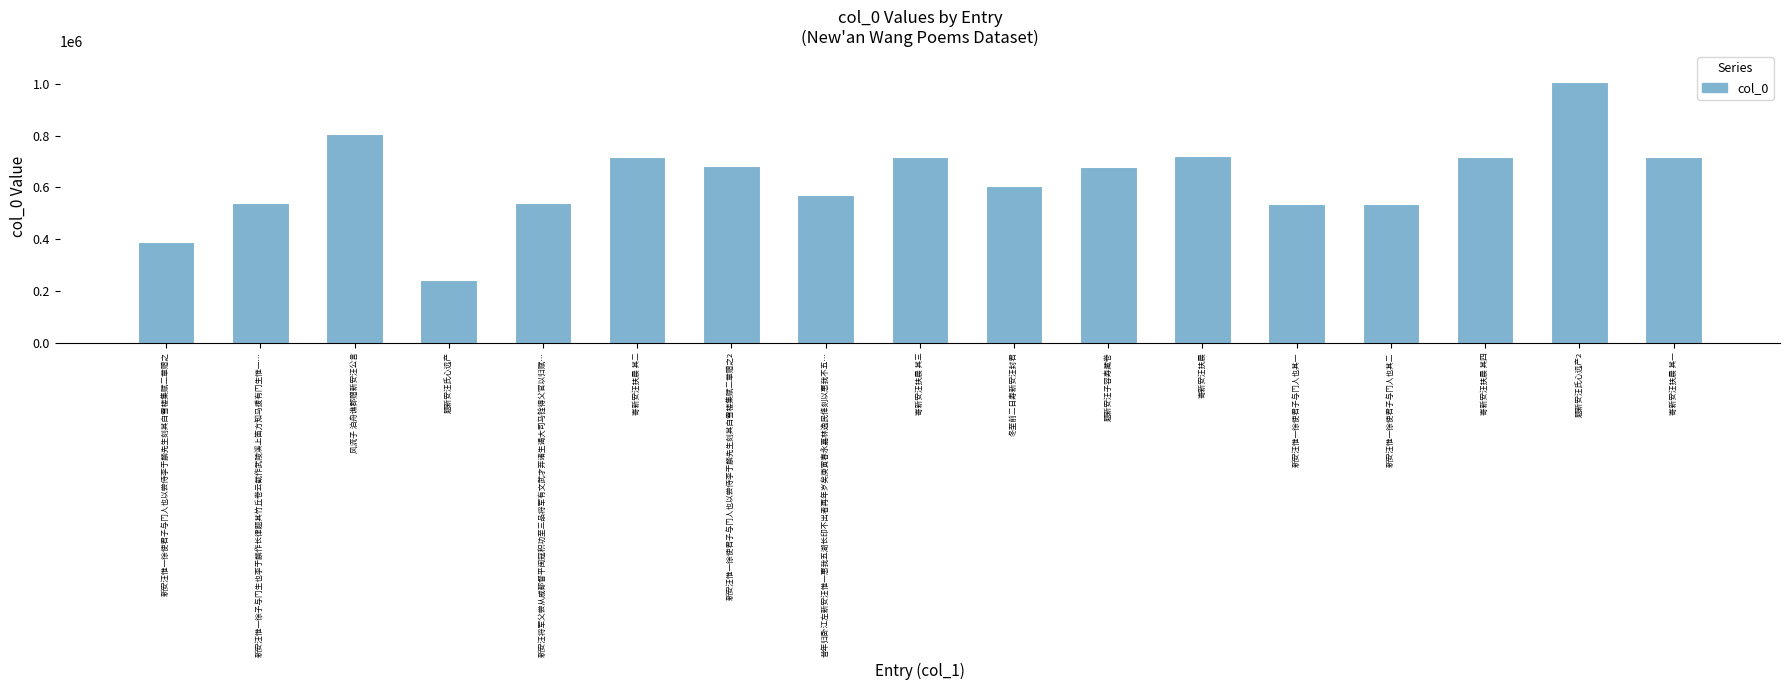

What is the label of the 6th bar from the left?

寄新安汪扶晨 其二